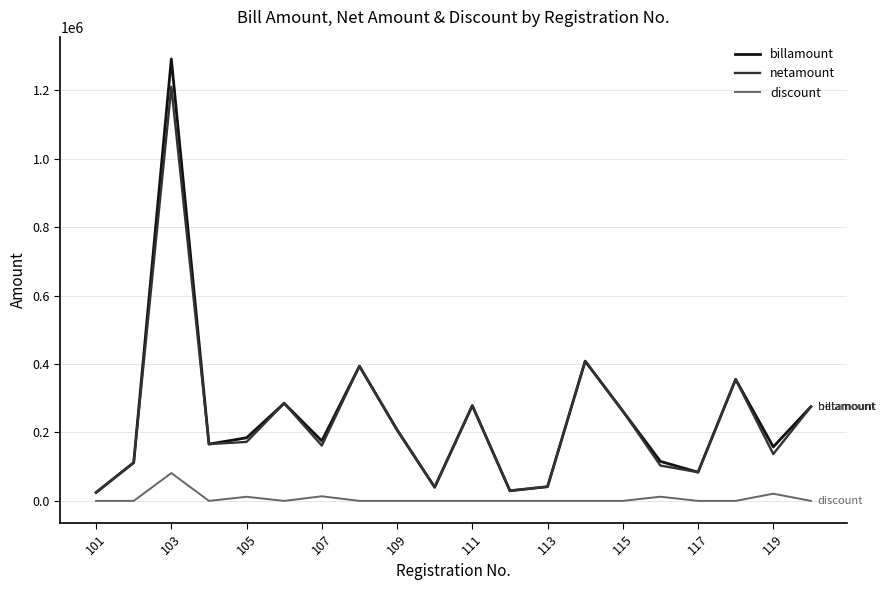

What are all the series names shown in the legend?

billamount, netamount, discount